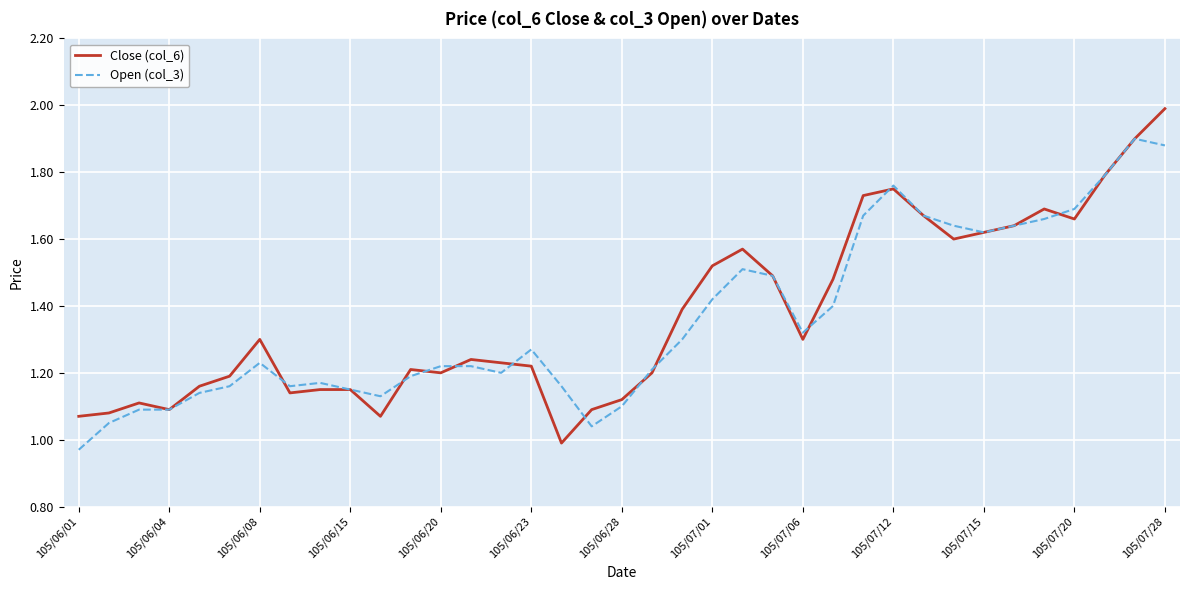

How many lines are shown in the chart?

2